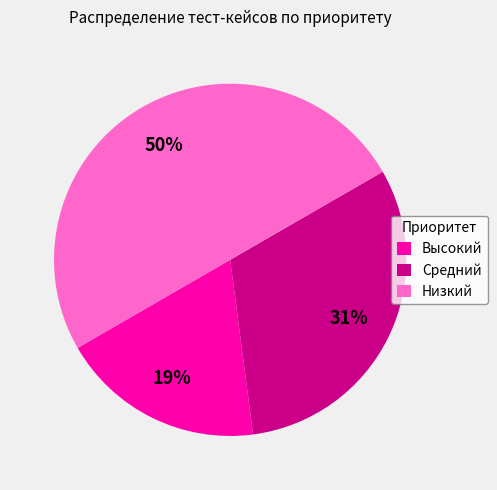

Which category has the smallest portion of the pie?

Высокий